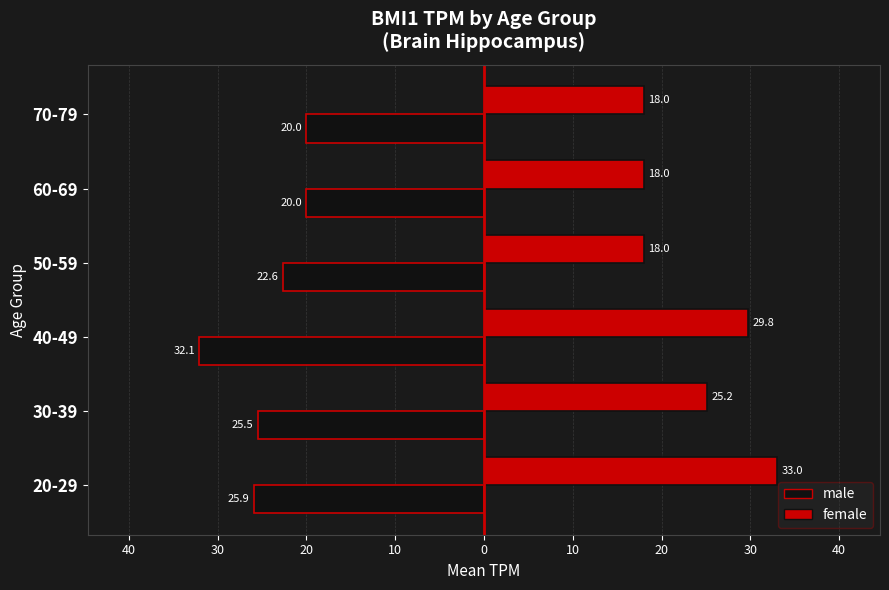

Which series has the widest spread of values?

female